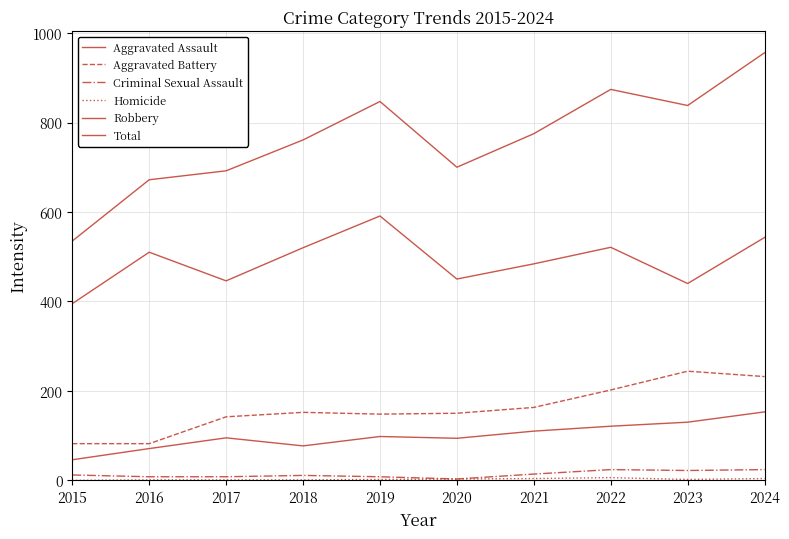

What is the sum of all Total values?

7650